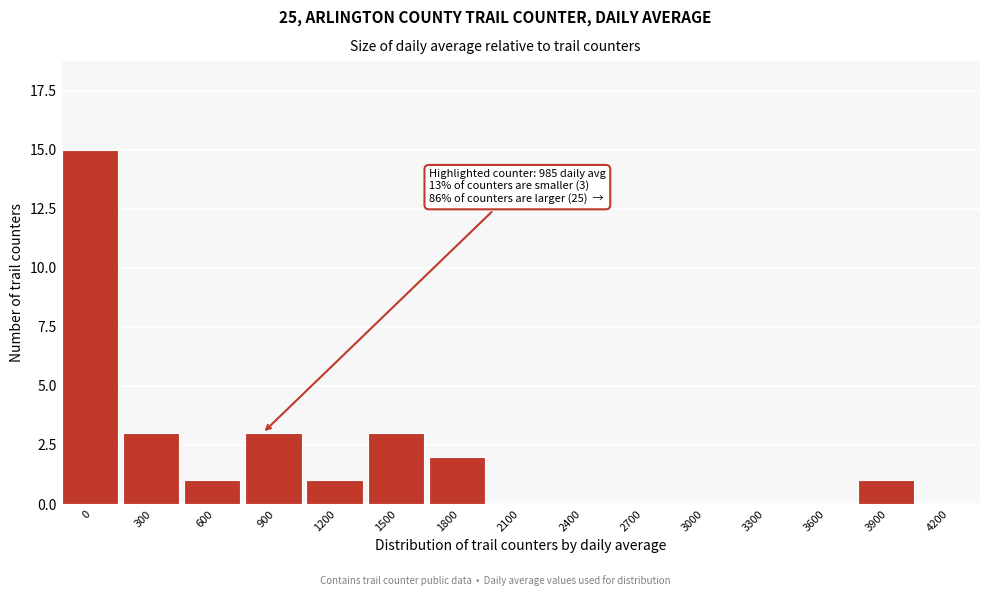

Reading right to left, what are all the values shown in this chart?

4200=0	3900=1	3600=0	3300=0	3000=0	2700=0	2400=0	2100=0	1800=2	1500=3	1200=1	900=3	600=1	300=3	0=15